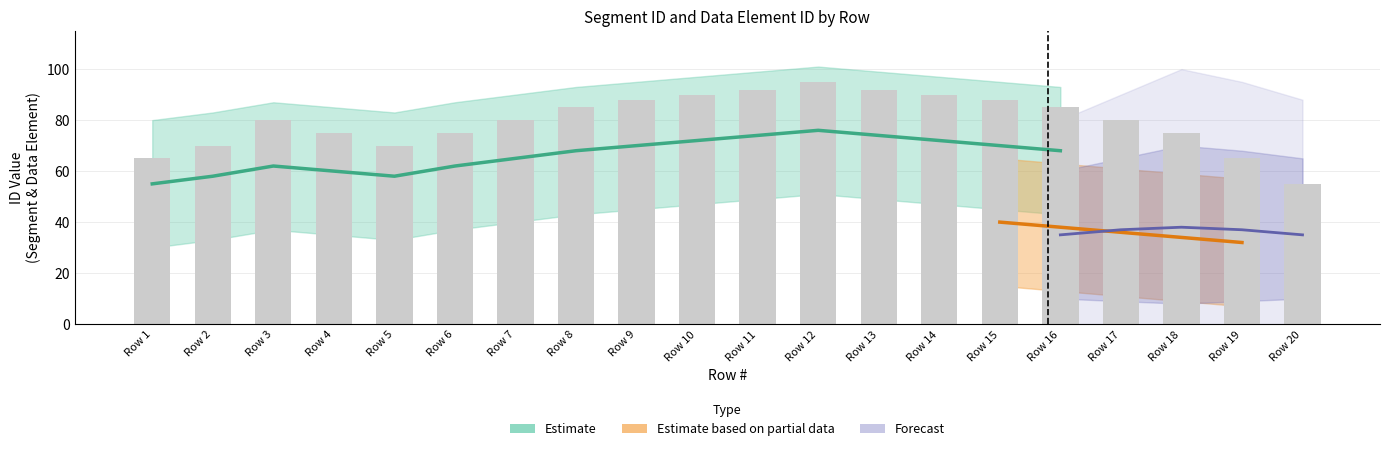

What is the change in value from Row 12 to Row 19?

-30